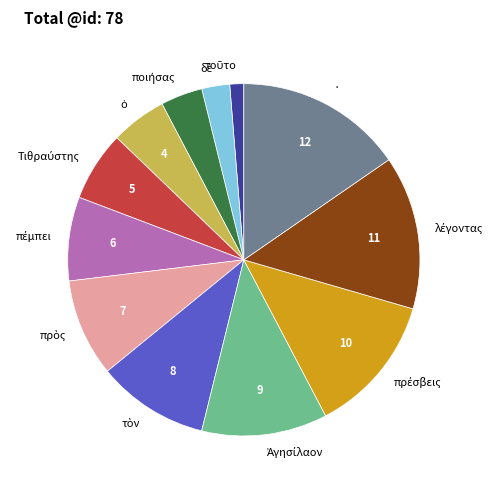

How many segments does this pie chart have?

12